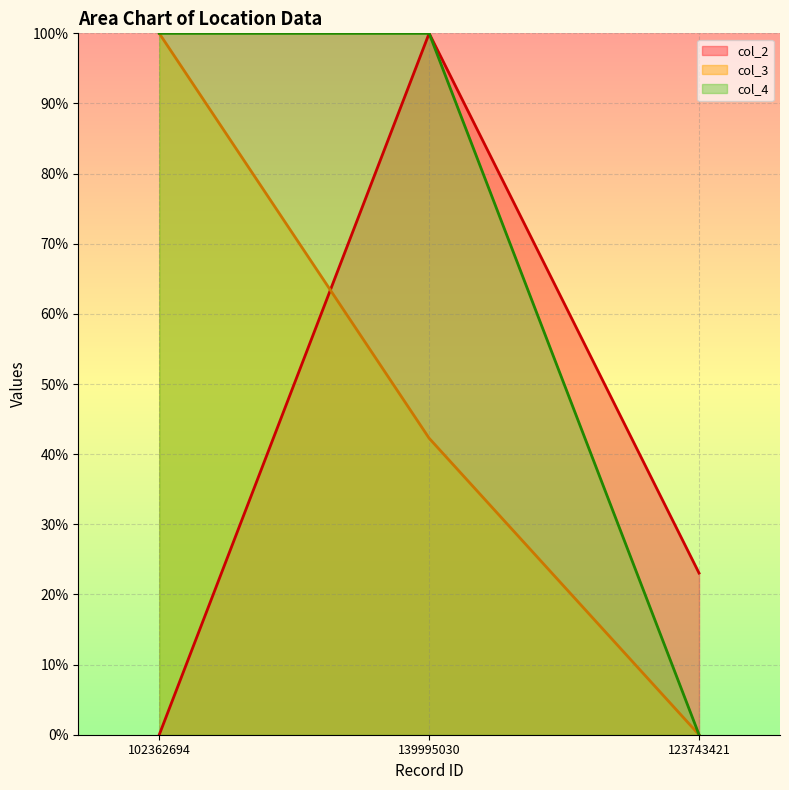

The col_2 series shows 9.8 at 123743421. True or false?

False